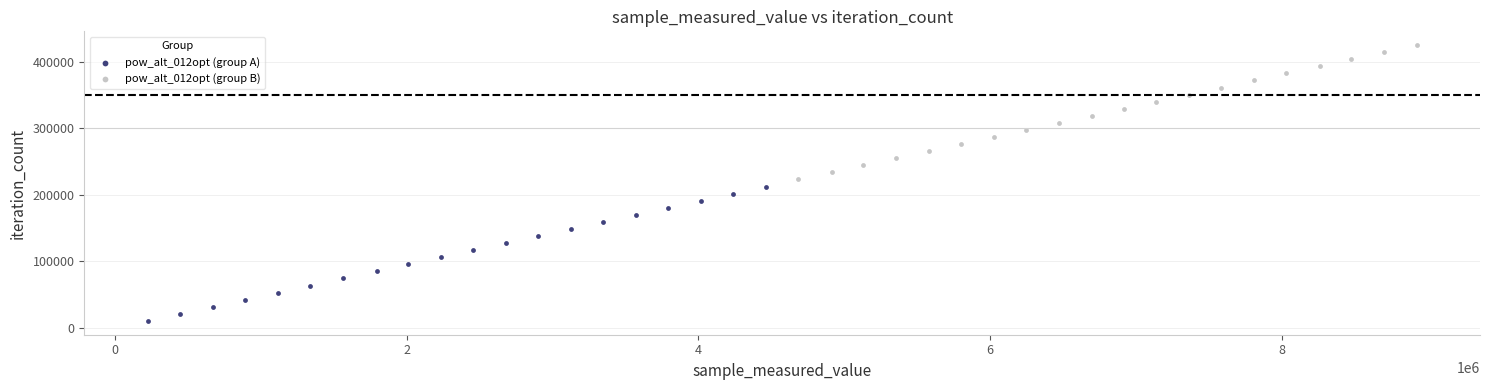

Which series reaches the maximum Y coordinate?

pow_alt_012opt (group B)